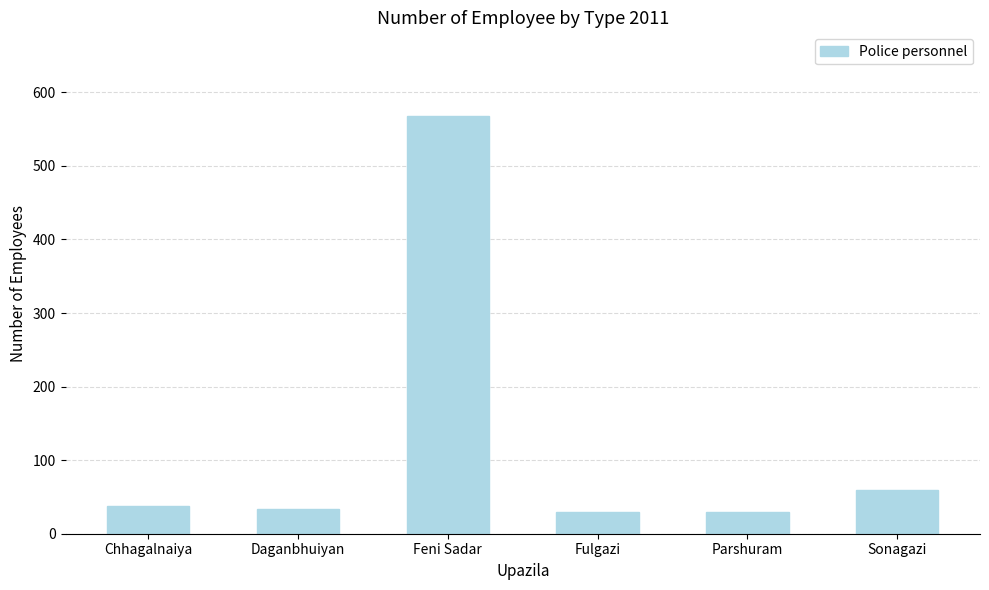

Are the bars horizontal?

No